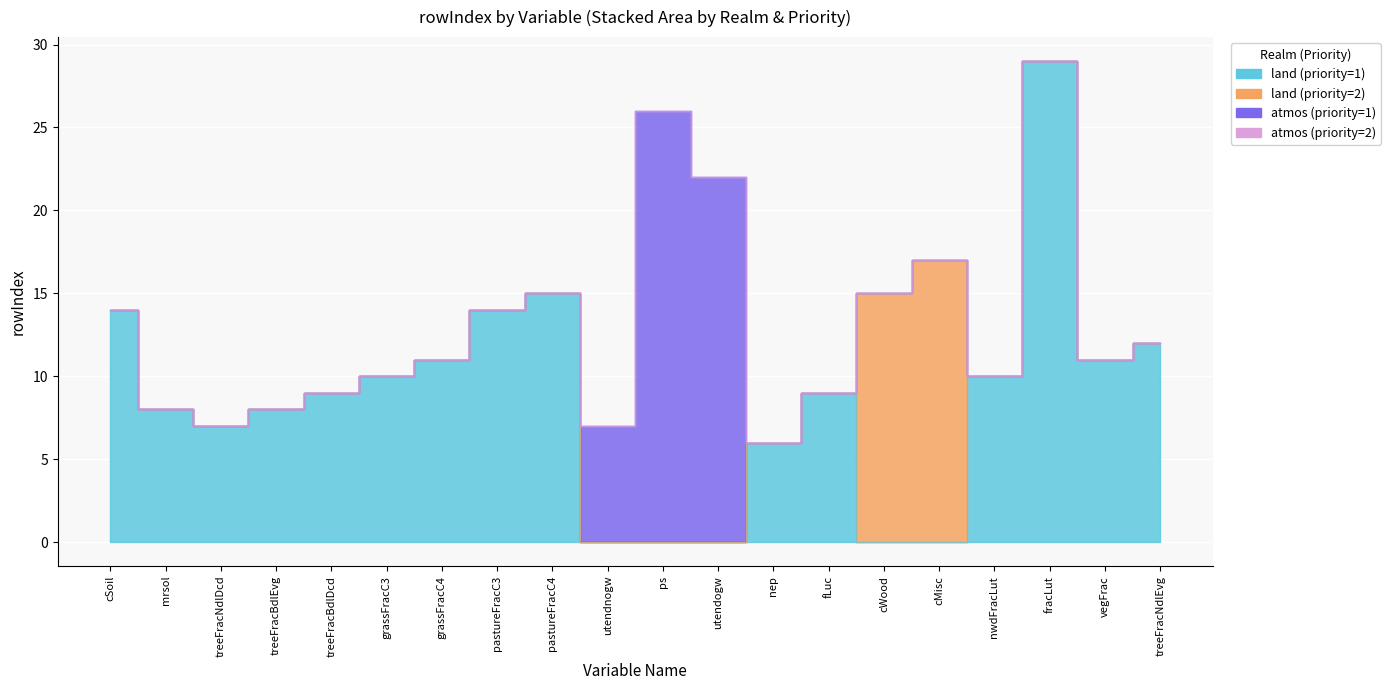

Between grassFracC3 and pastureFracC4, which is larger?

pastureFracC4